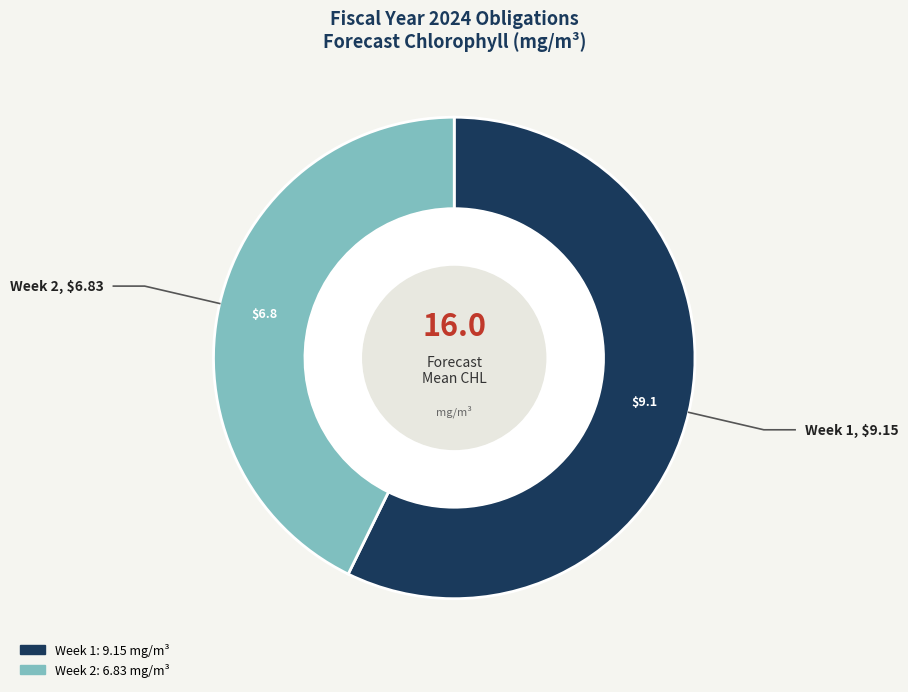

Which slice is the largest?

Week 1